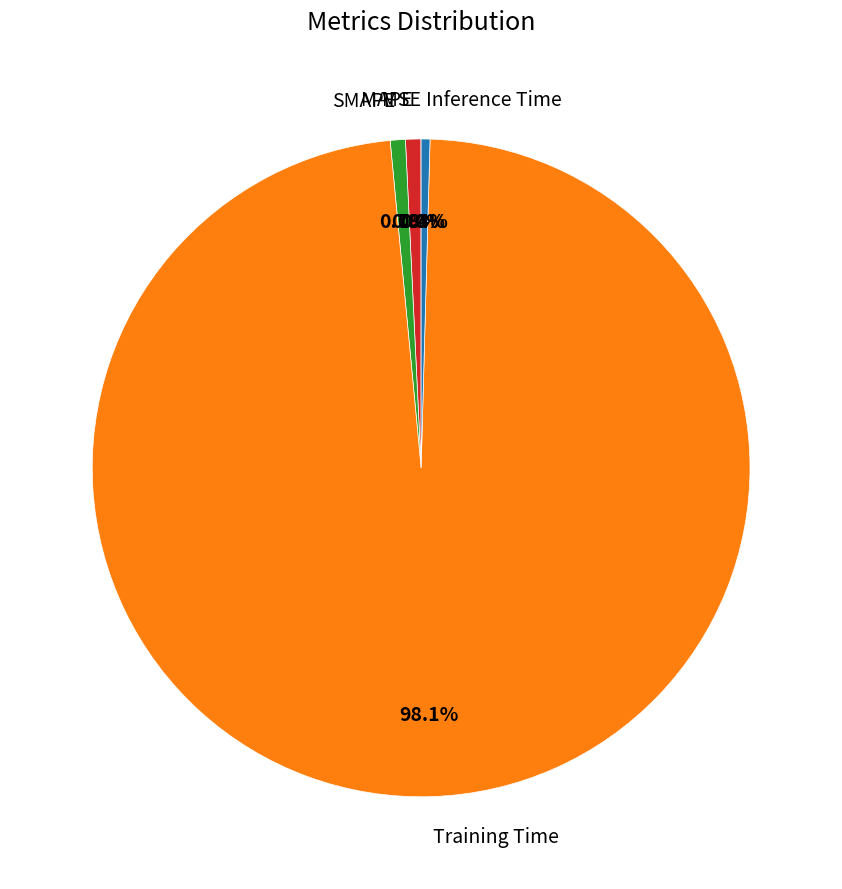

Is it true that Inference Time is 14% of the pie?

False